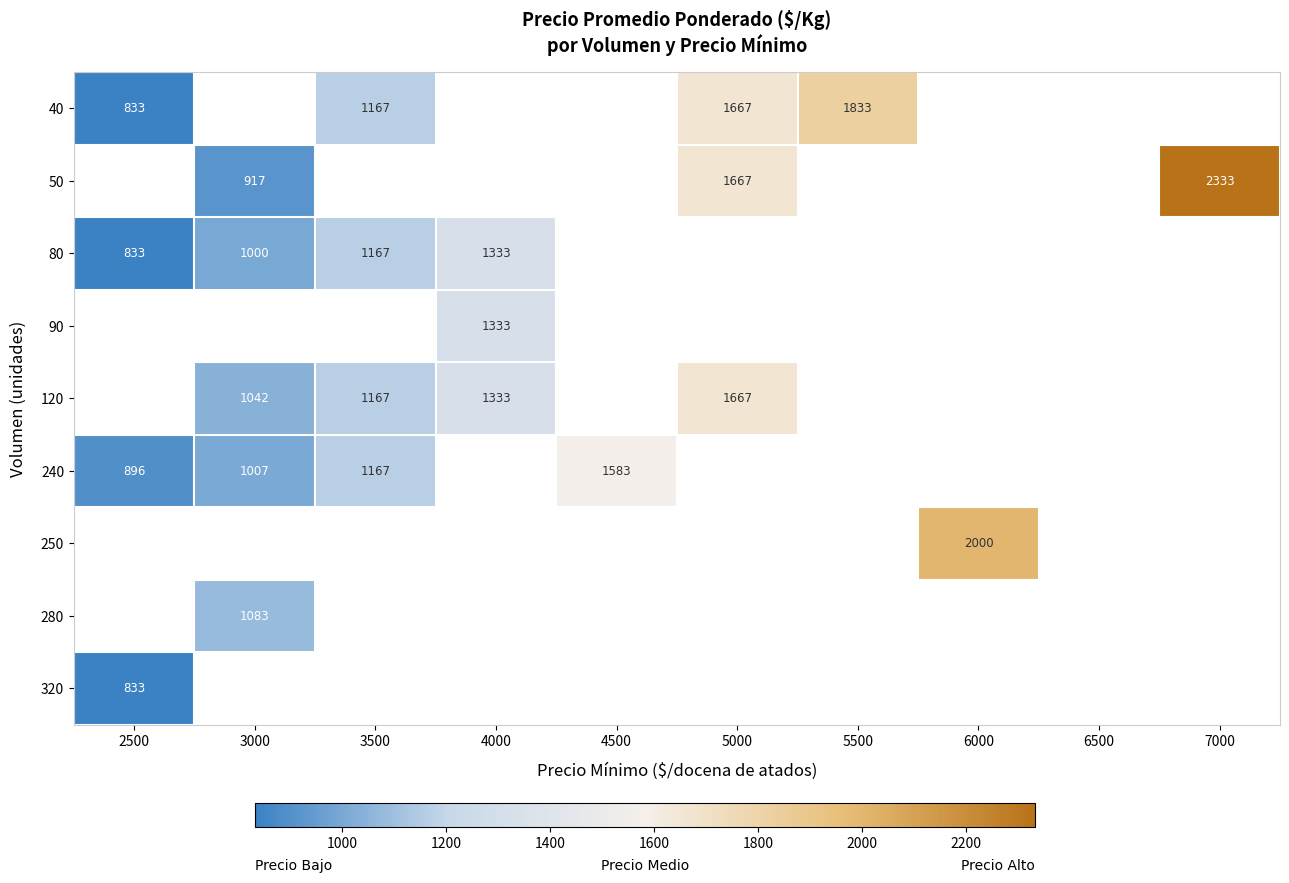

What is the sum of the 120 values at 5000 and 4000?

3000